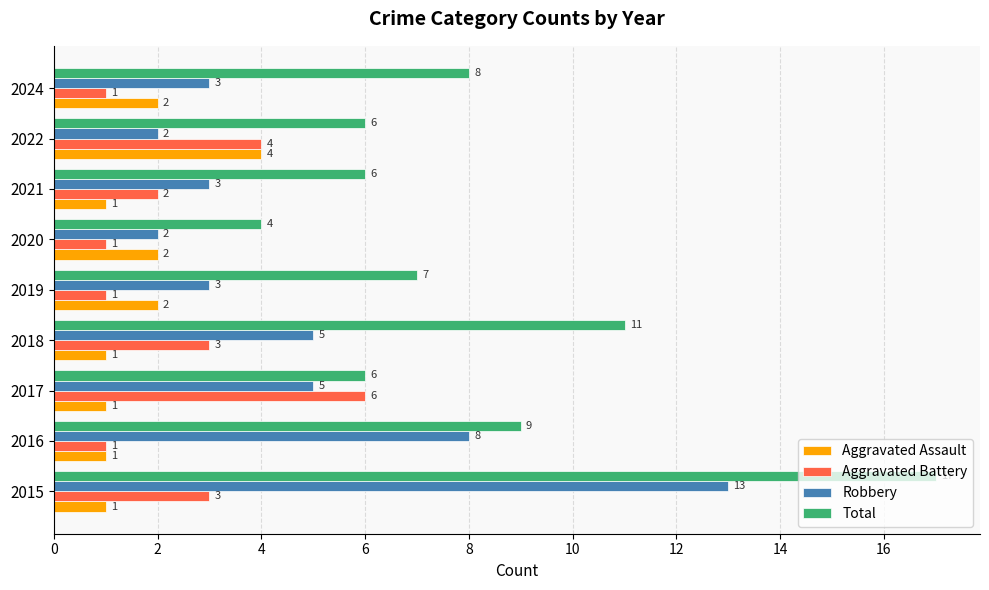

The value of Total at 2021 is 6. True or false?

True